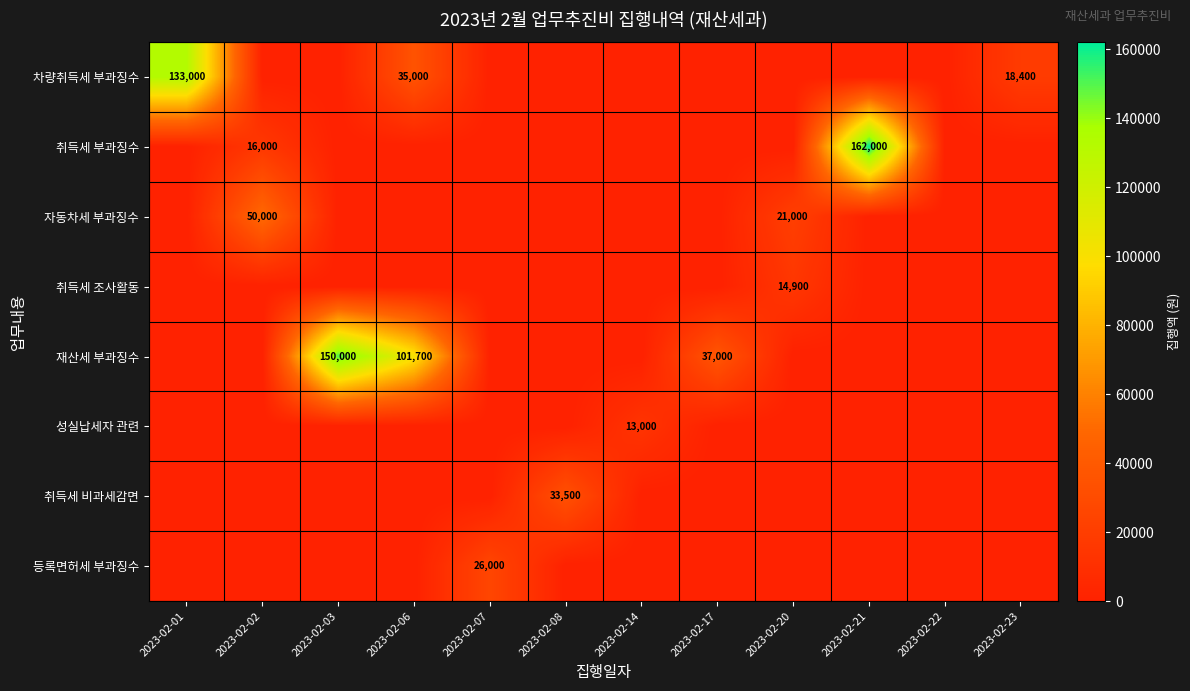

The 재산세 부과징수 series shows 37000 at 2023-02-17. True or false?

True